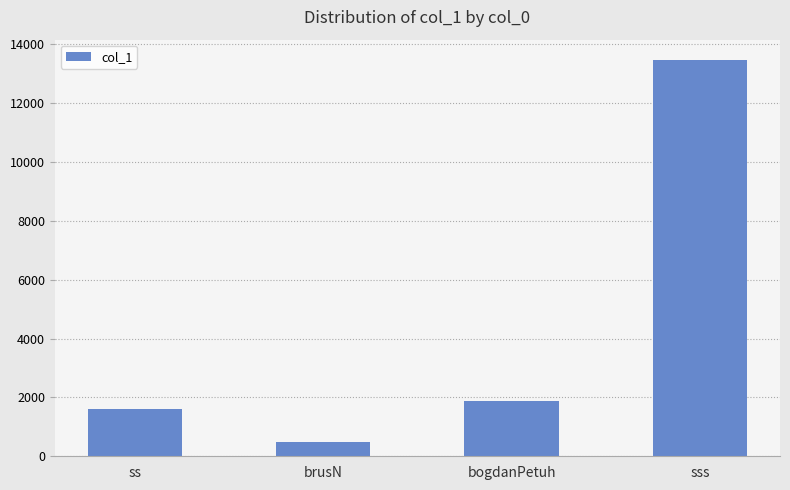

Reading left to right, list all the values displayed in this chart.

1610	490	1880	13480